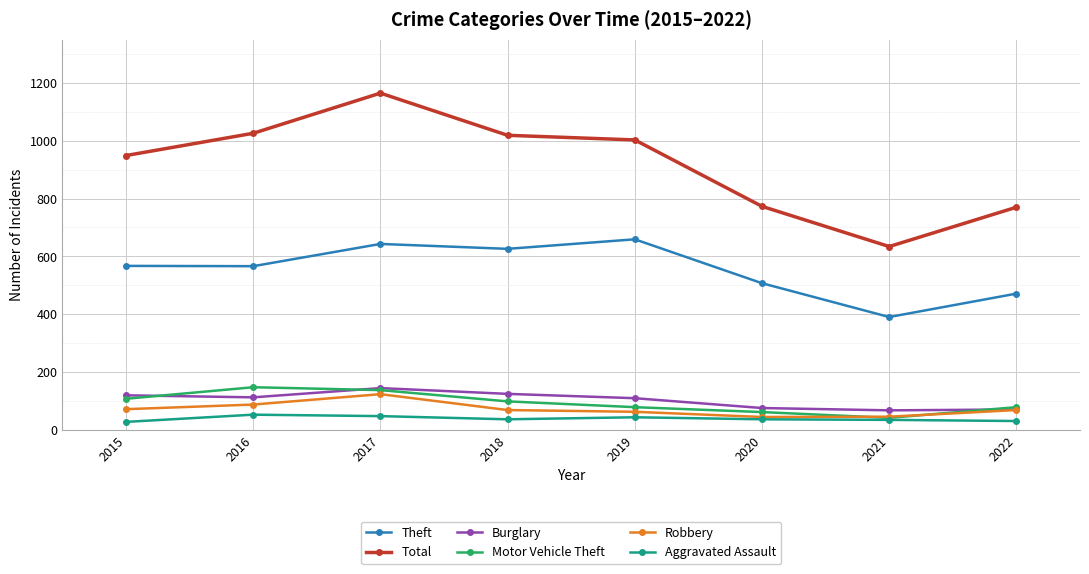

True or false: Robbery and Total intersect in this chart.

False